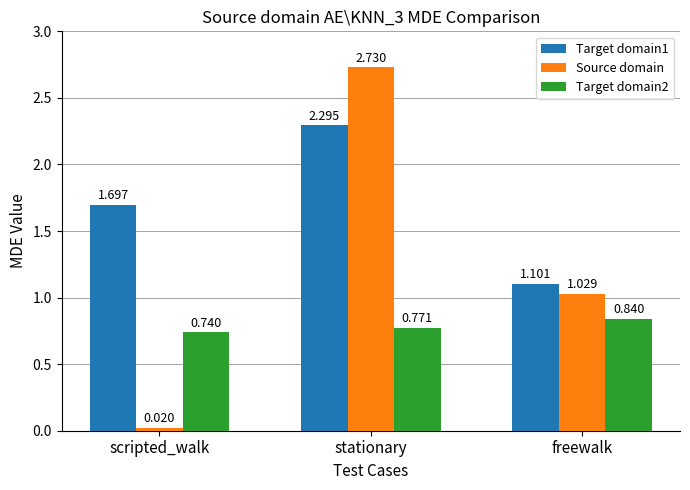

Rank the series at scripted_walk from lowest to highest value.

Source domain, Target domain2, Target domain1